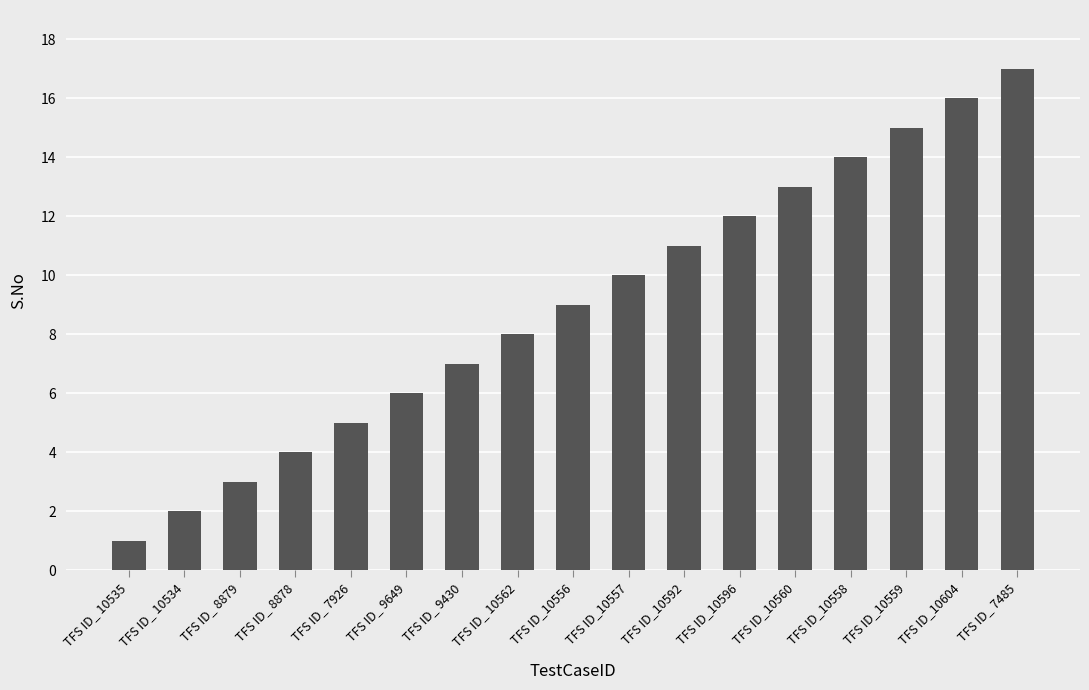

What is the approximate value at TFS ID_10592, to the nearest 10?

10